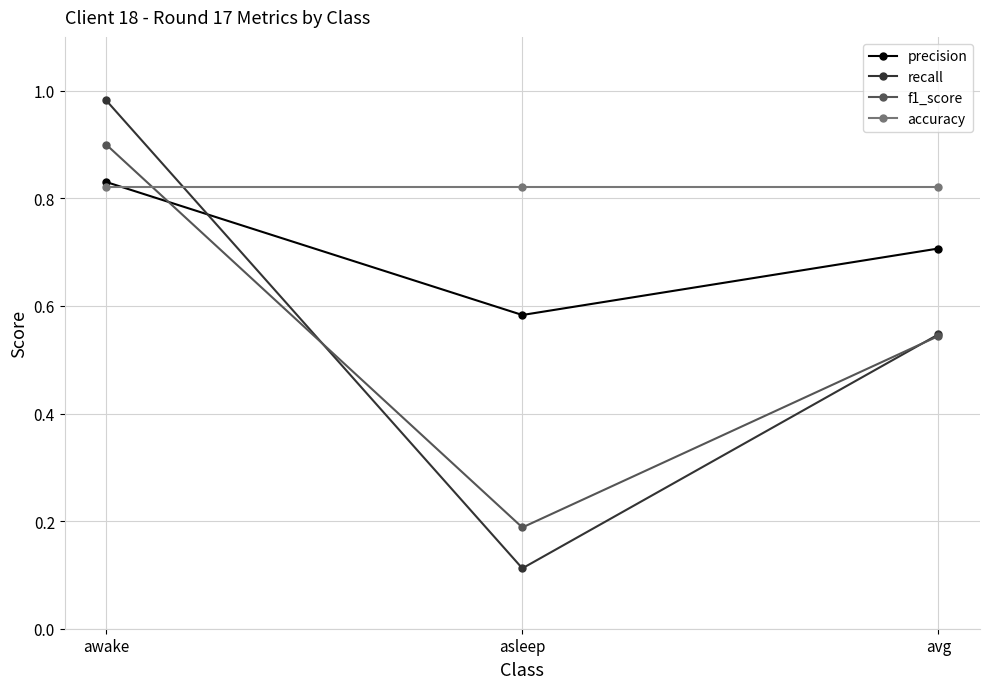

What position from the right is avg?

1